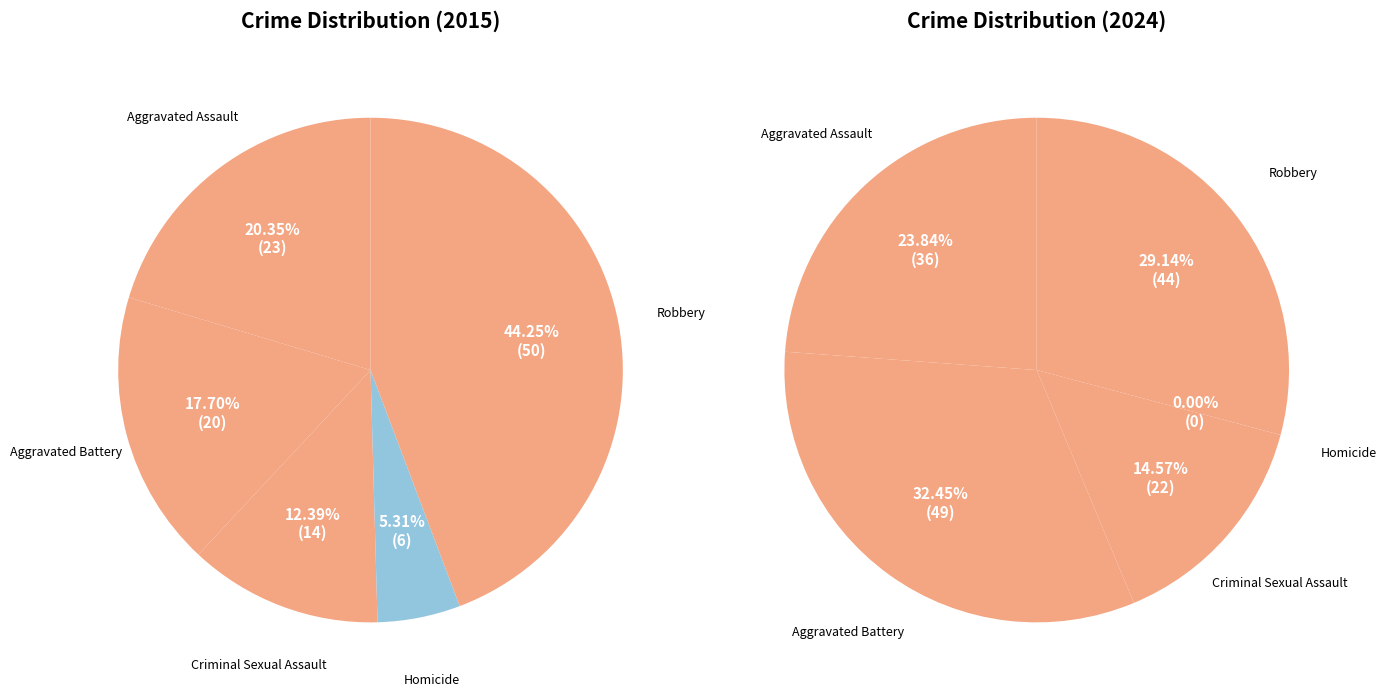

Do Robbery and Criminal Sexual Assault together represent more than half of the pie?

Yes